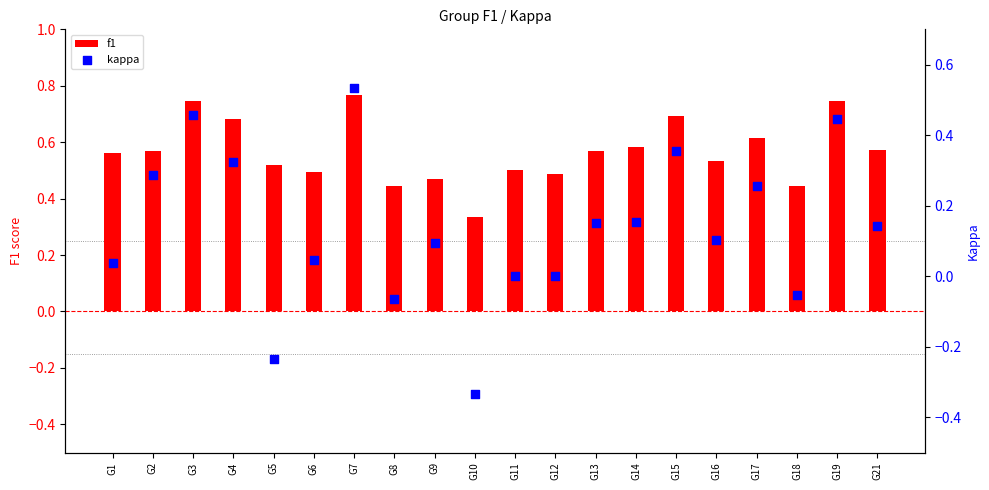

Which series reaches the minimum Y coordinate?

kappa